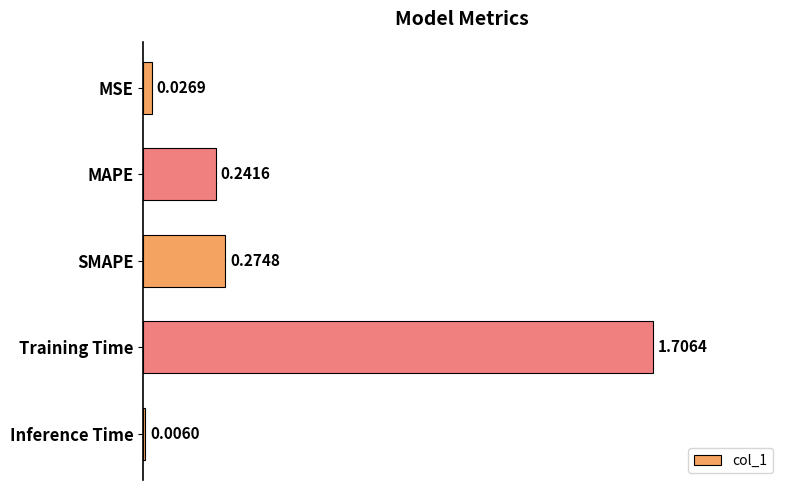

At which category does the chart reach its peak across all series?

Training Time